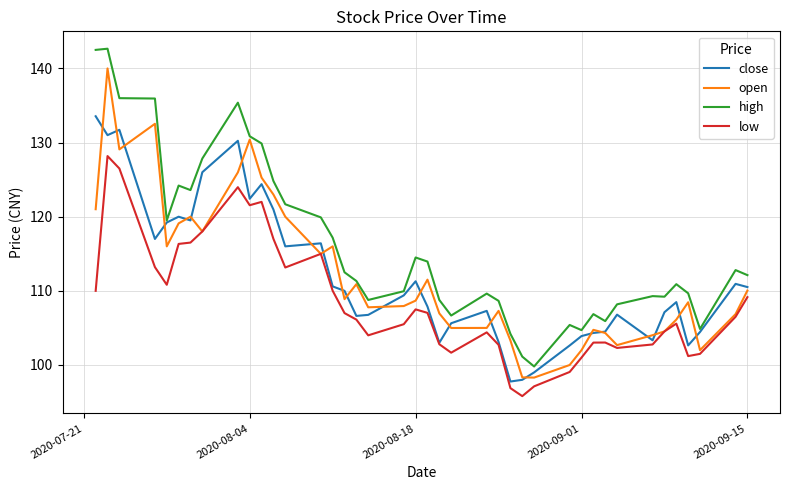

True or false: high and low cross at least once.

False